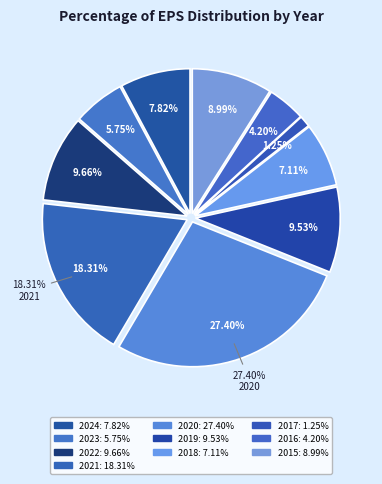

Which slice is the smallest?

2017